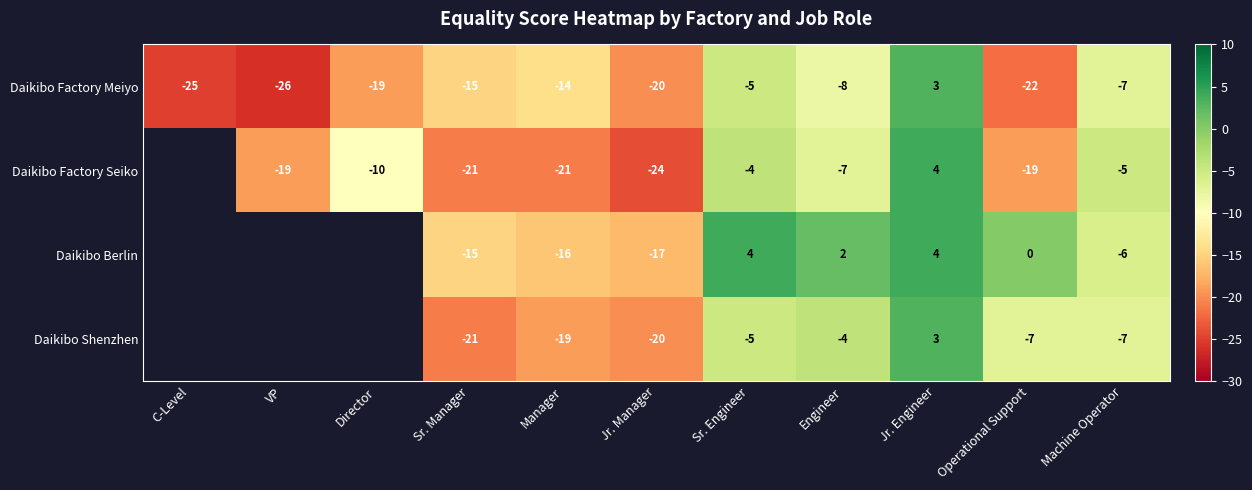

At which label does Daikibo Factory Meiyo reach its peak?

Jr. Engineer